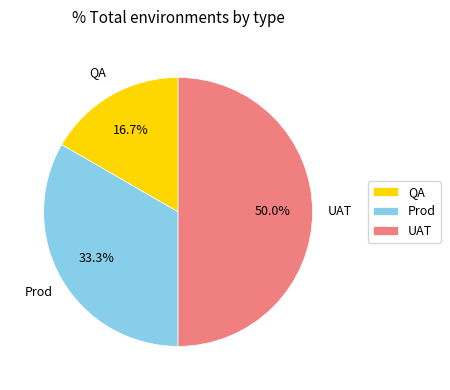

Rank the categories by value from lowest to highest.

QA, Prod, UAT